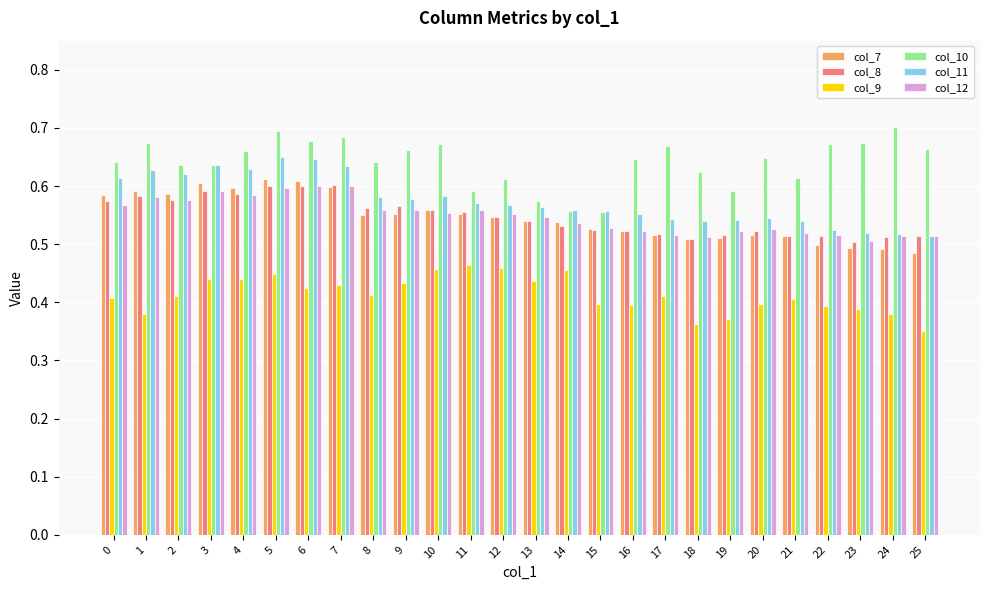

Is it true that col_7 equals 0.1 at 23?

False